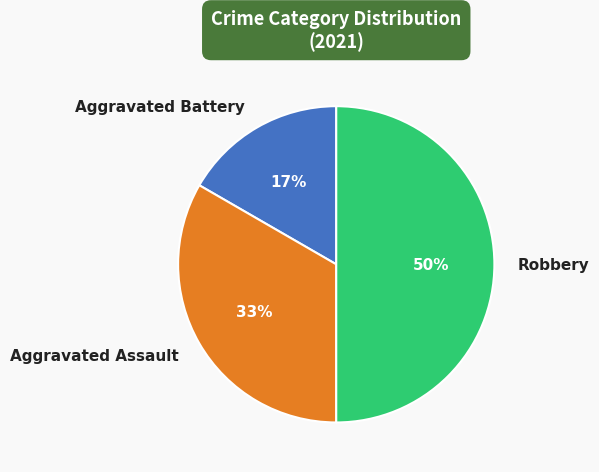

Which category has the biggest portion of the pie?

Robbery